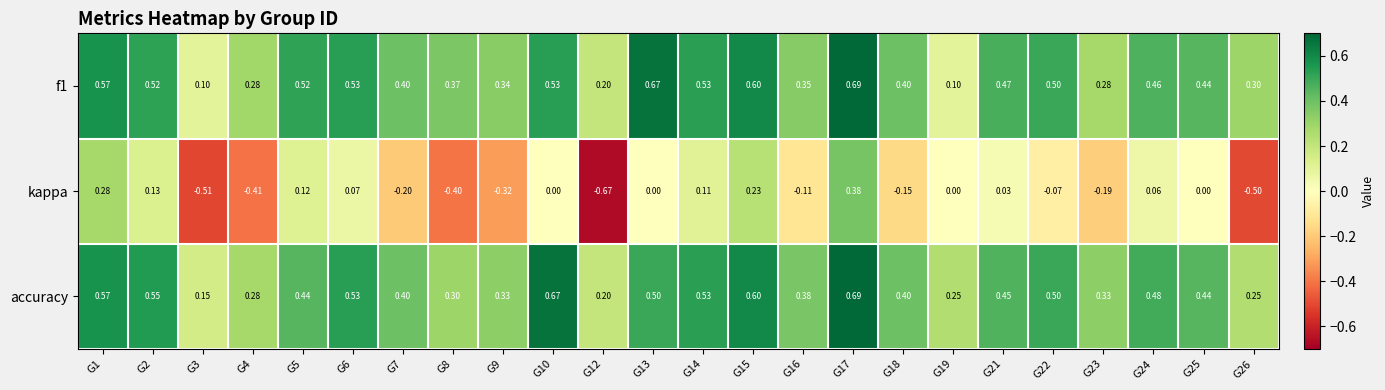

Is the value of kappa at G18 greater than the value of accuracy at G15?

No